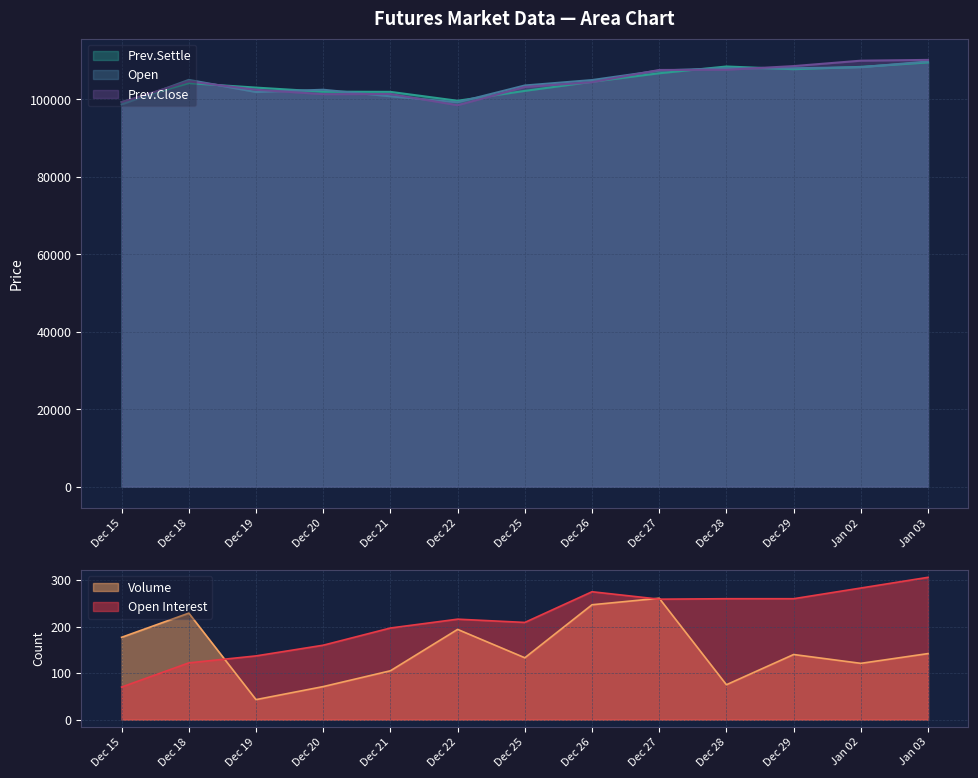

What position from the right is Dec 19?

11